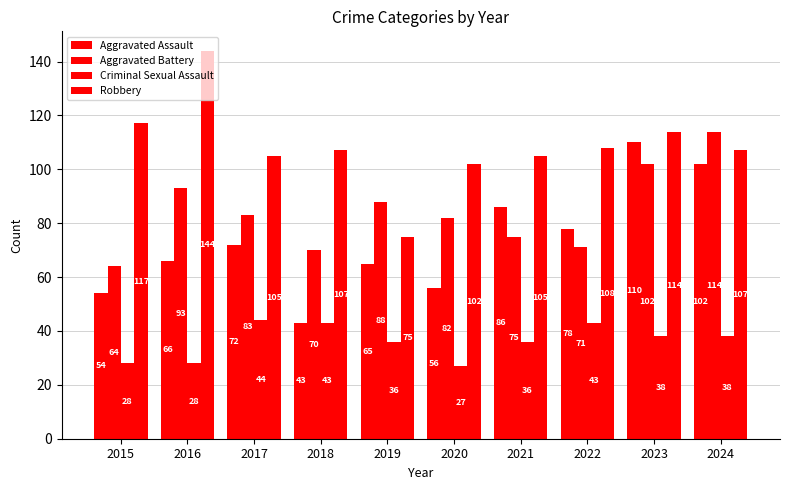

How many bars are there in each group?

4